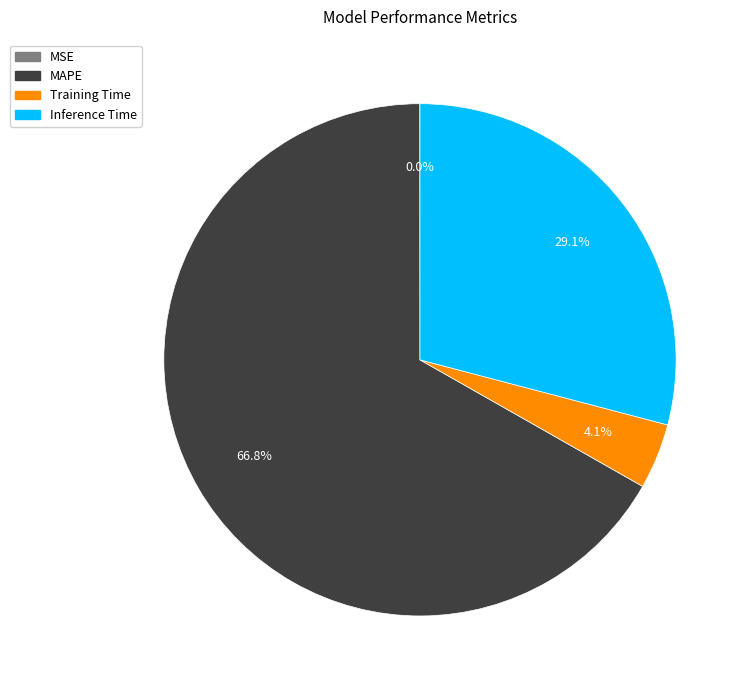

Which slice is the largest?

MAPE